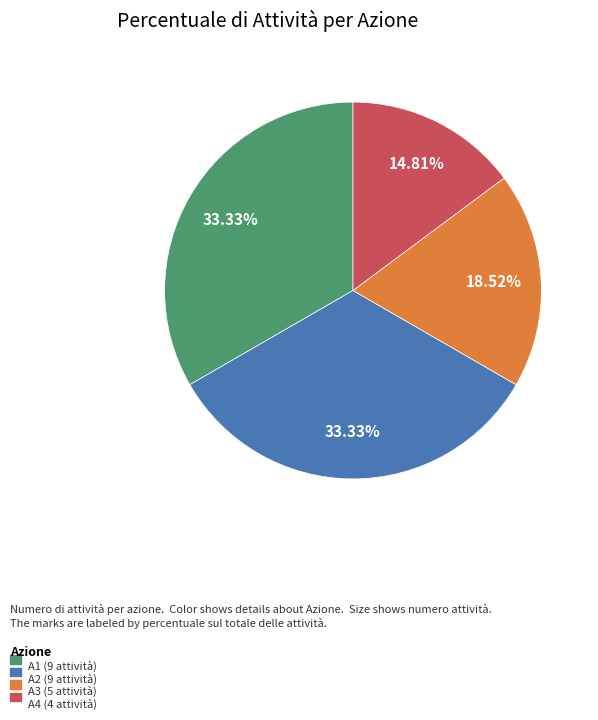

Is there a majority slice in this chart?

No